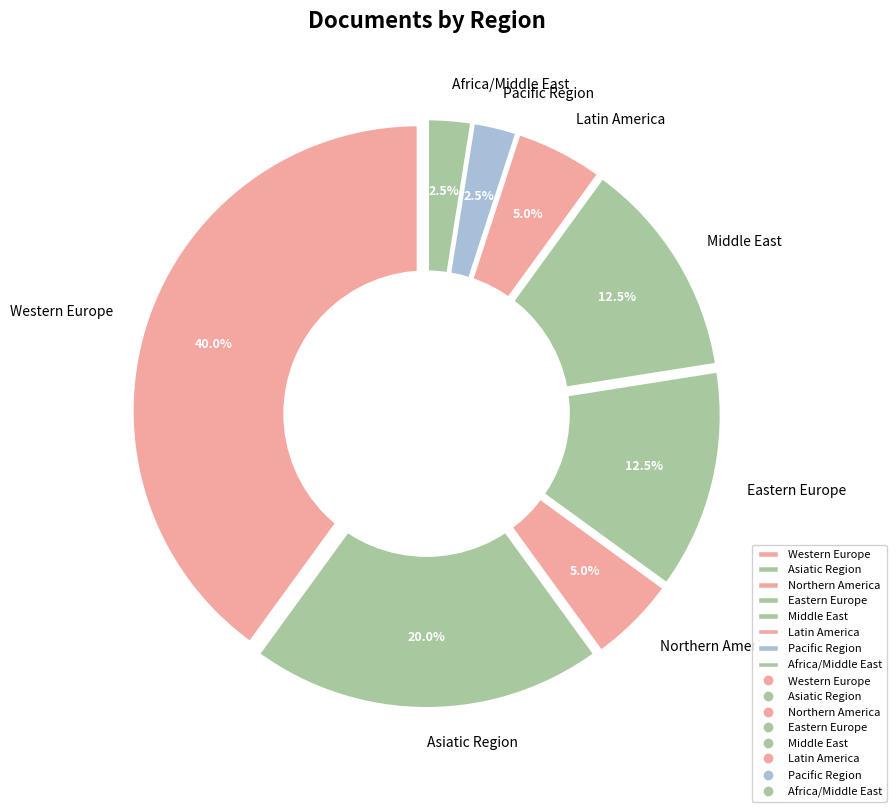

Is there a majority slice in this chart?

No